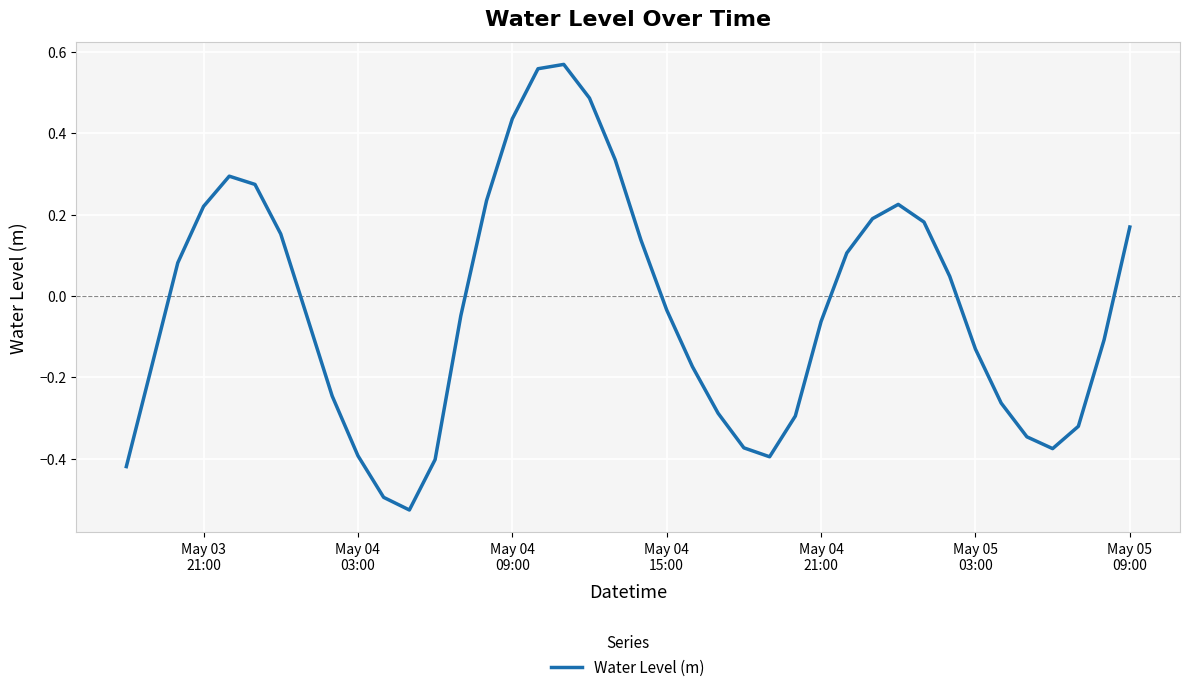

What is the difference between the maximum and minimum values?

1.1